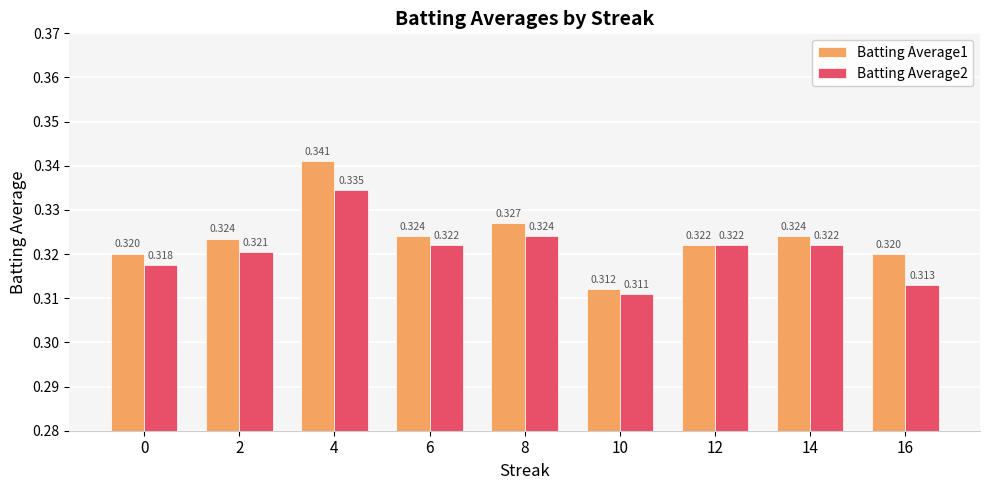

At which label is Batting Average1 closest to 0?

10